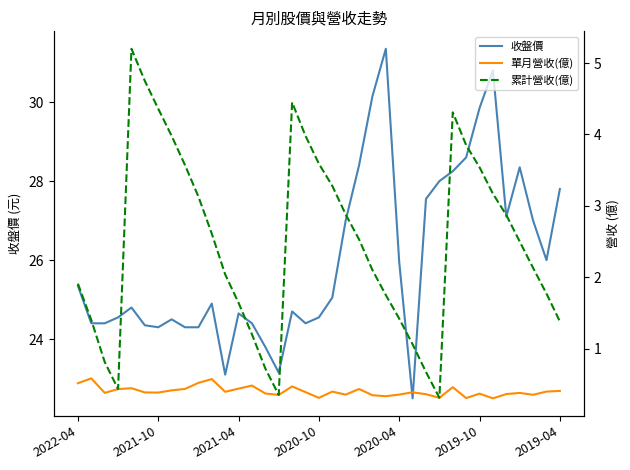

What is the highest value of the 收盤價 series?

31.4